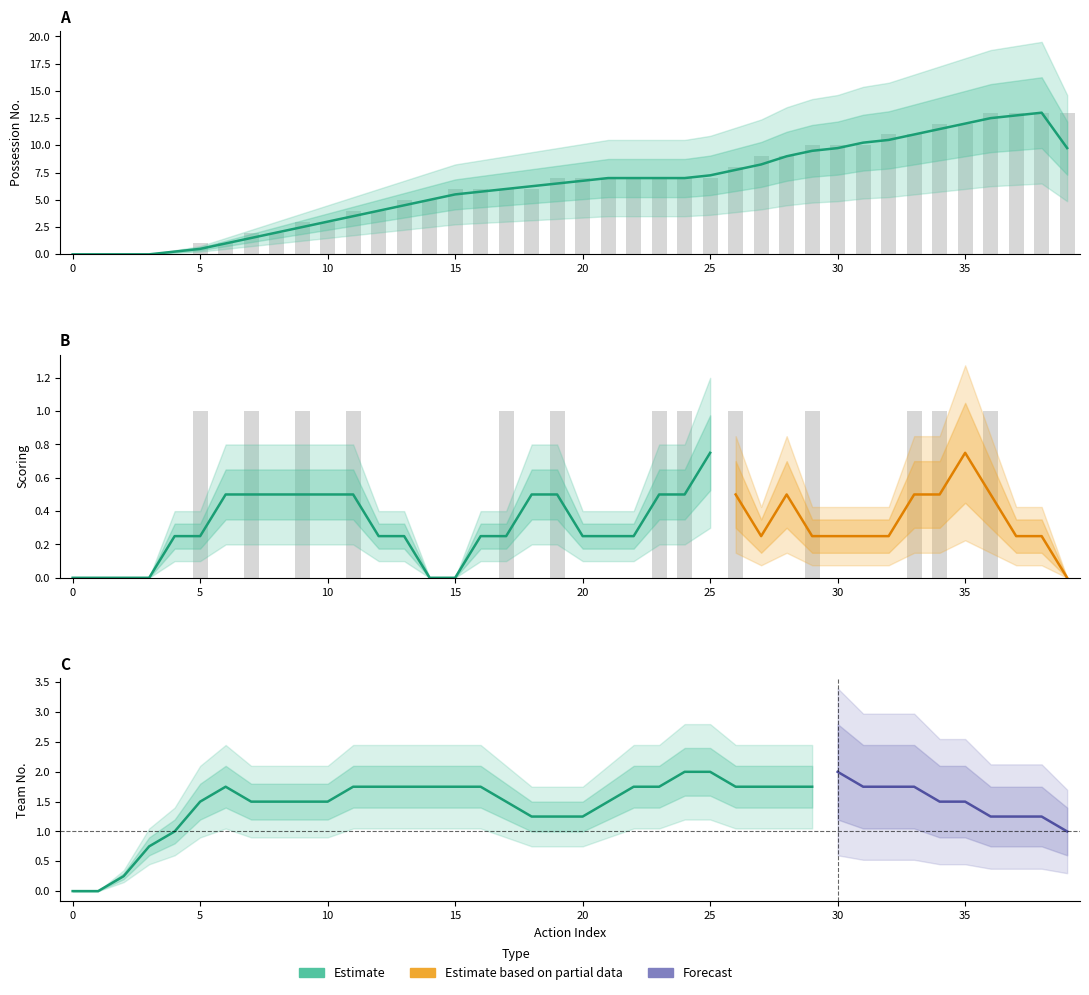

What is the difference between the second highest and minimum values in the scoring series?

1